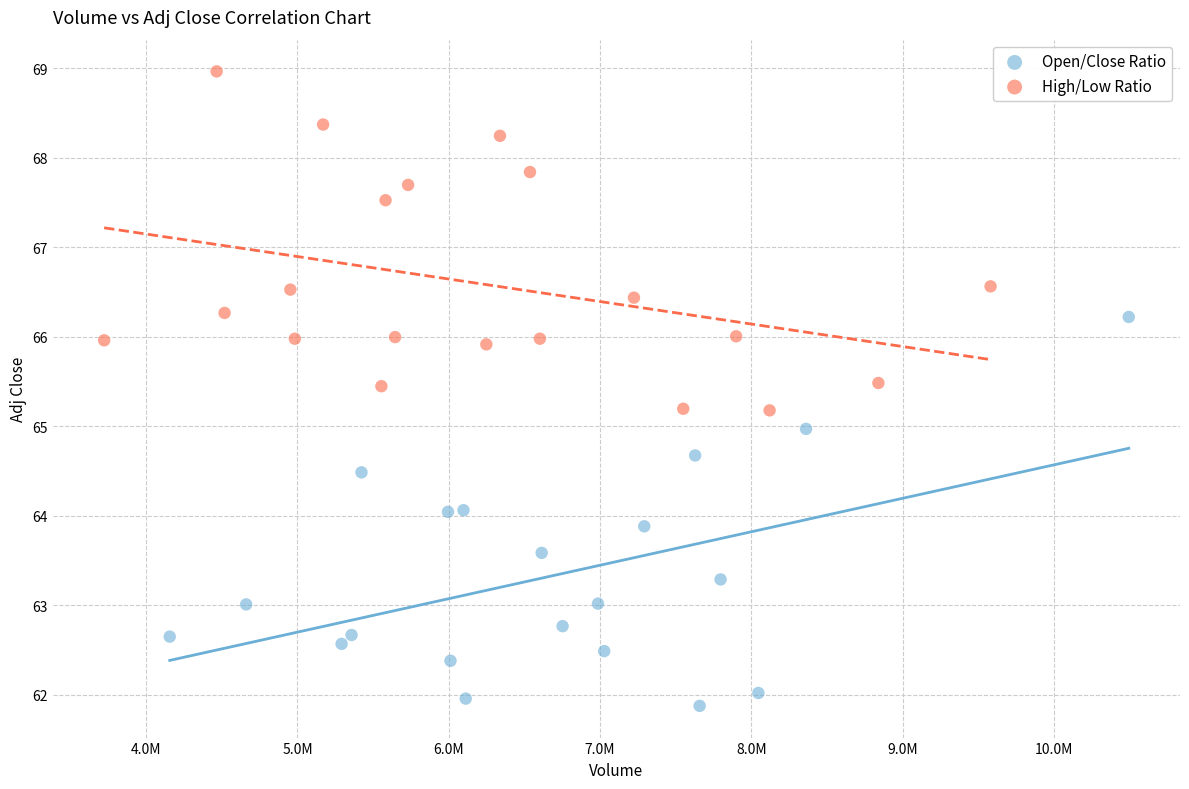

Which series contains the lowest Y value?

Open/Close Ratio